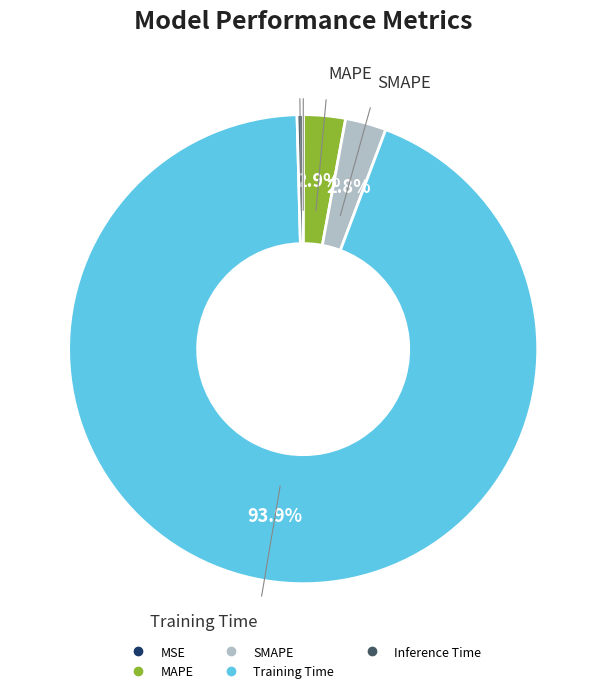

Which category has the biggest portion of the pie?

Training Time